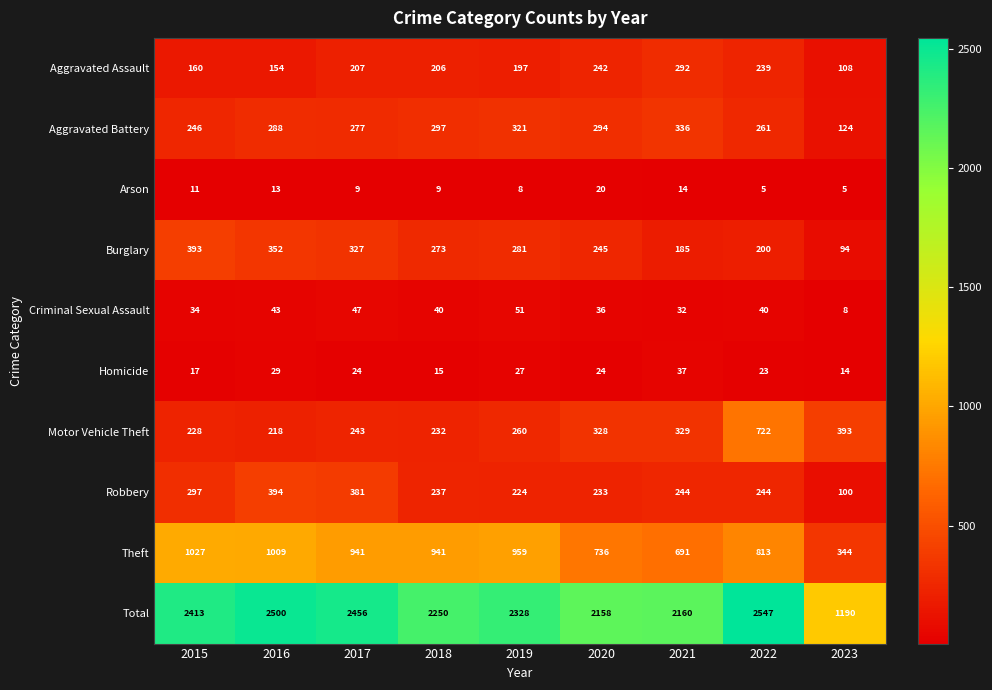

Count the number of categories in the chart.

9